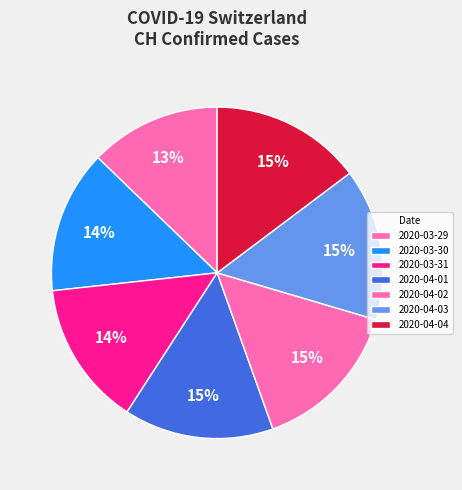

True or false: 2020-04-04 accounts for 3% of the total.

False